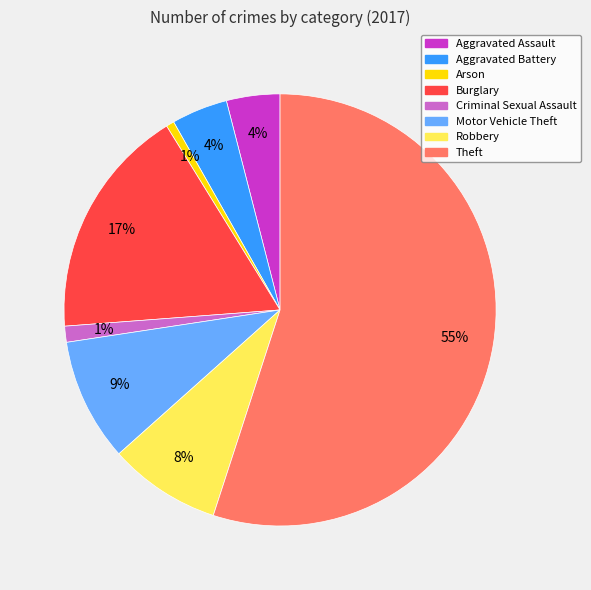

Which category has the biggest portion of the pie?

Theft